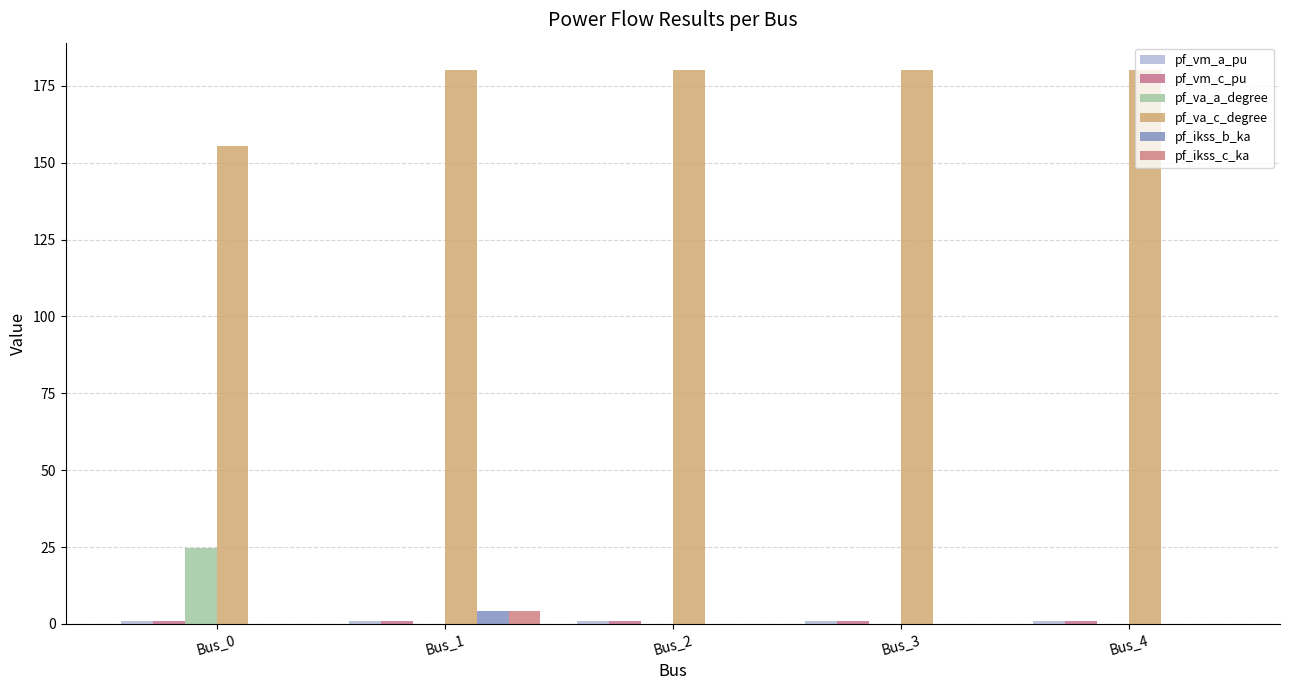

What is the spread (max minus min) of values at Bus_2?

180.0